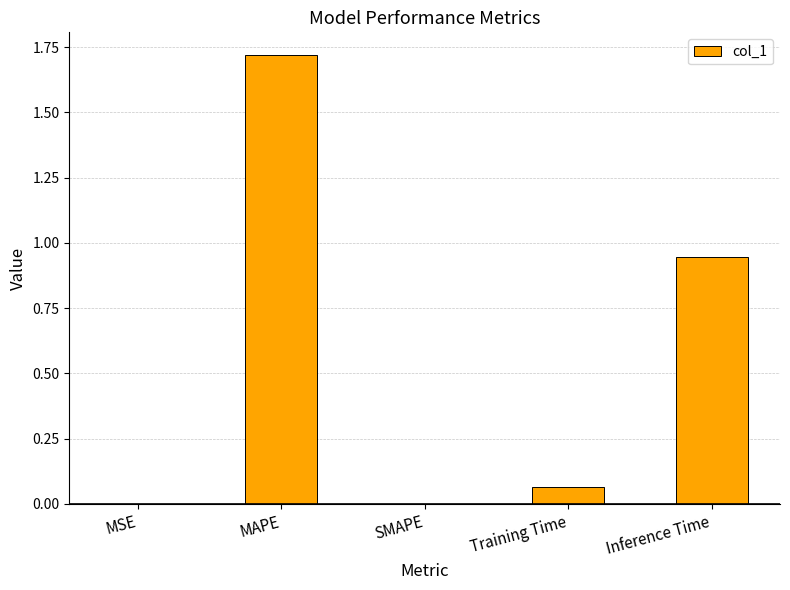

How many series are shown in this chart?

1